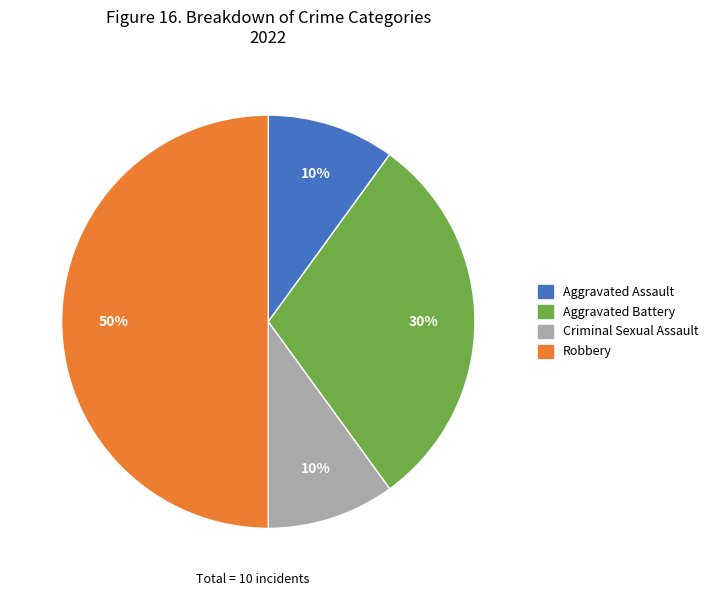

To the nearest percent, what portion does Robbery represent?

50%